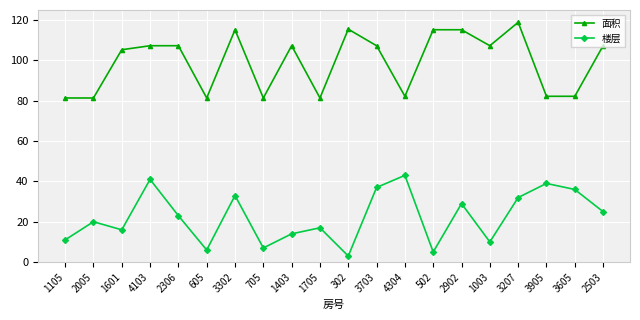

Is it true that 楼层 equals 44.5 at 2503?

False